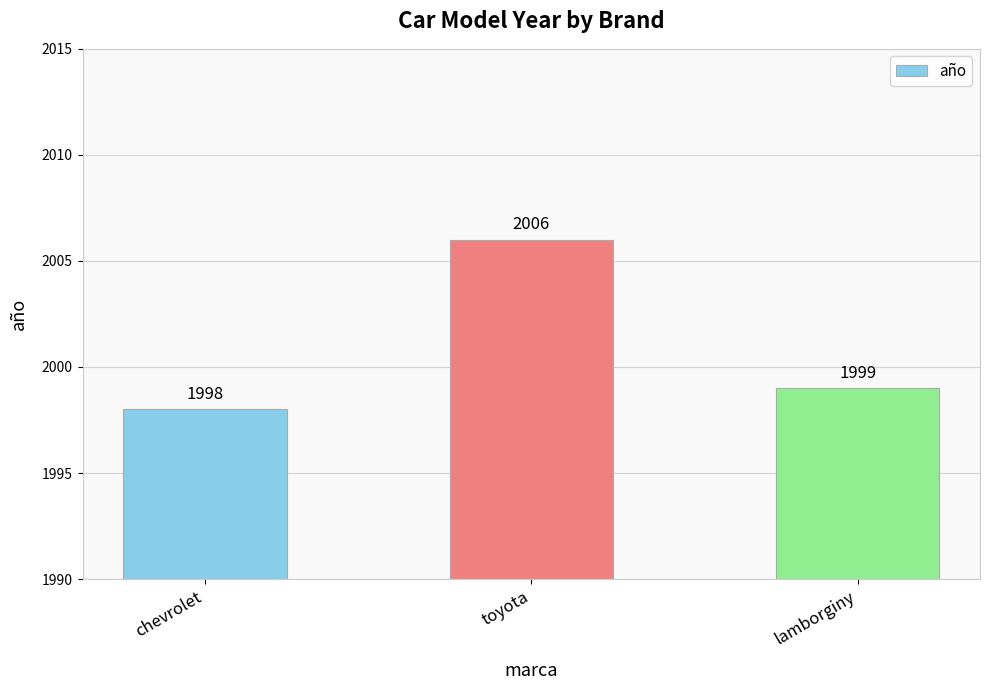

Are the bars grouped side by side (vs. stacked)?

No